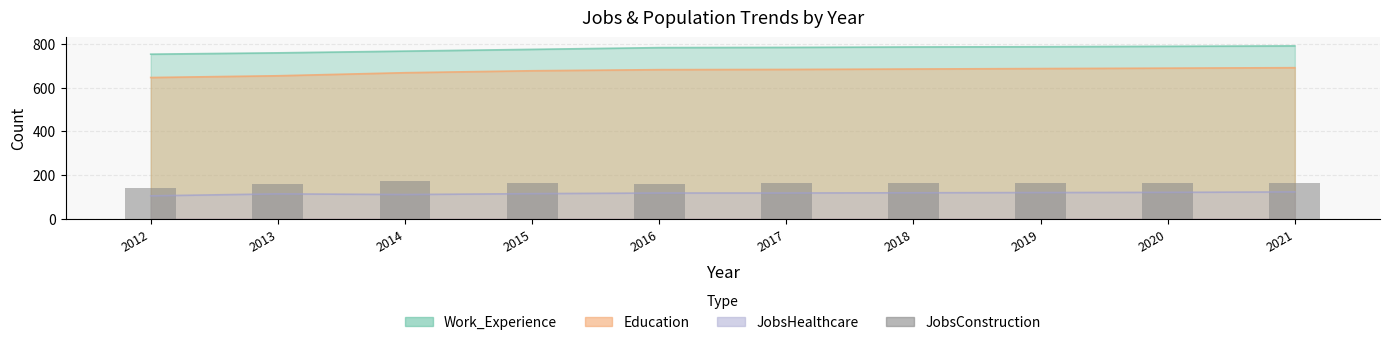

The value at 2016 is 55. True or false?

False